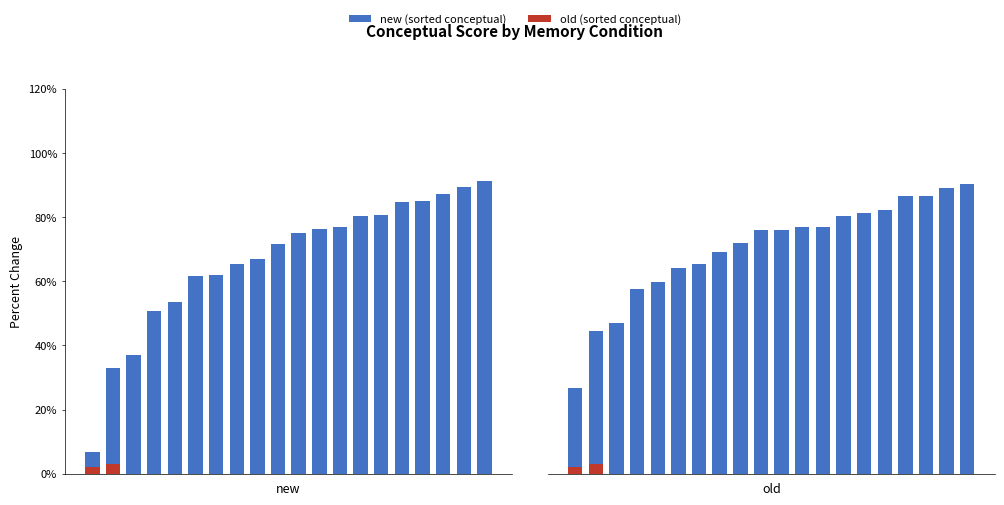

What is the value of the new bar at the 3rd from the left?

37.0